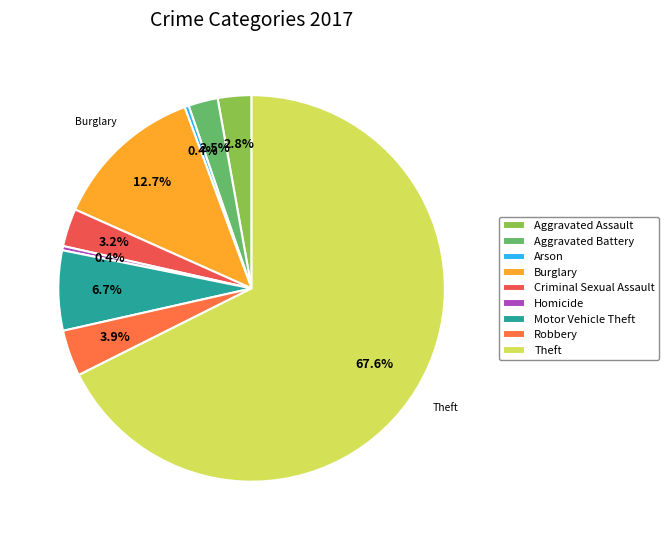

What is the change in value from Burglary to Theft?

+156